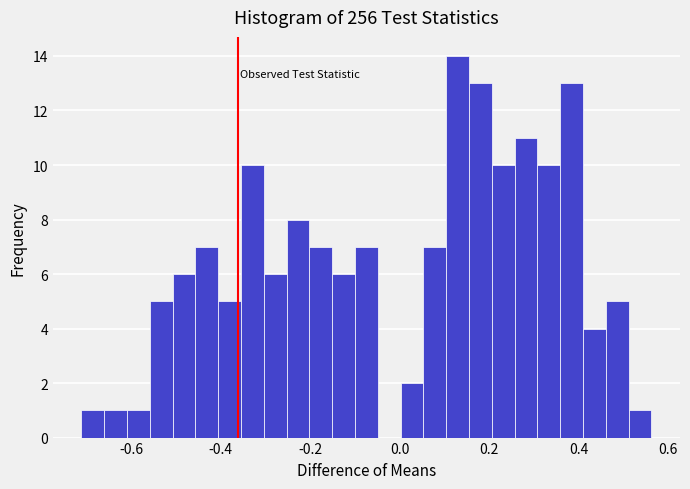

Around what value on the x-axis is the tallest bar? Give the approximate position of its centre, as read against the axis.

0.12